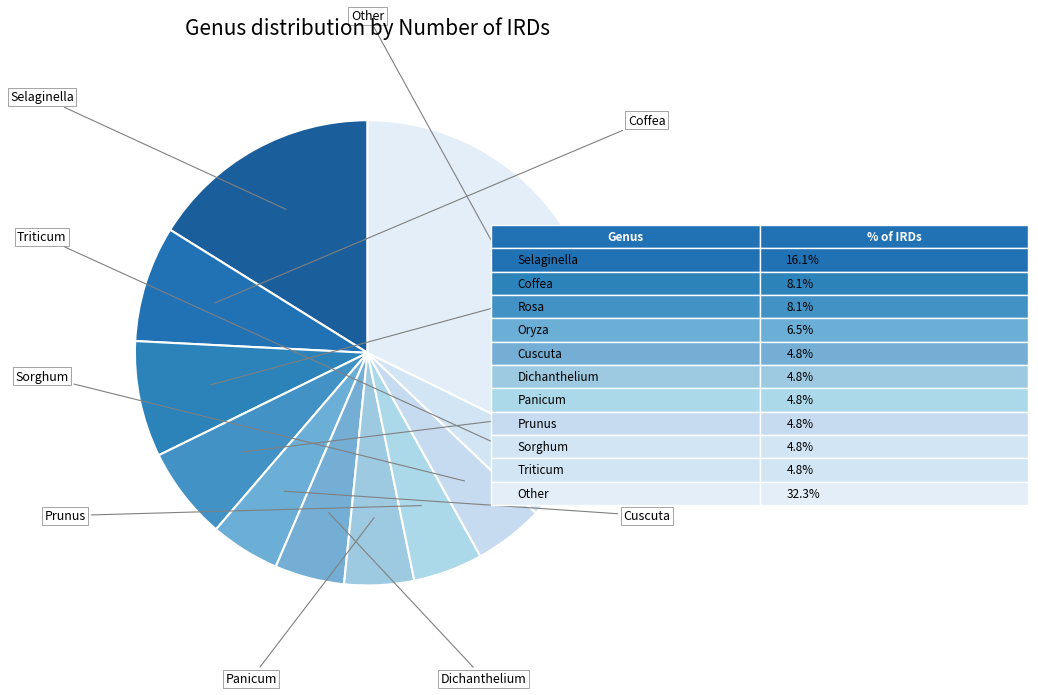

What is the largest slice in the pie chart?

Other